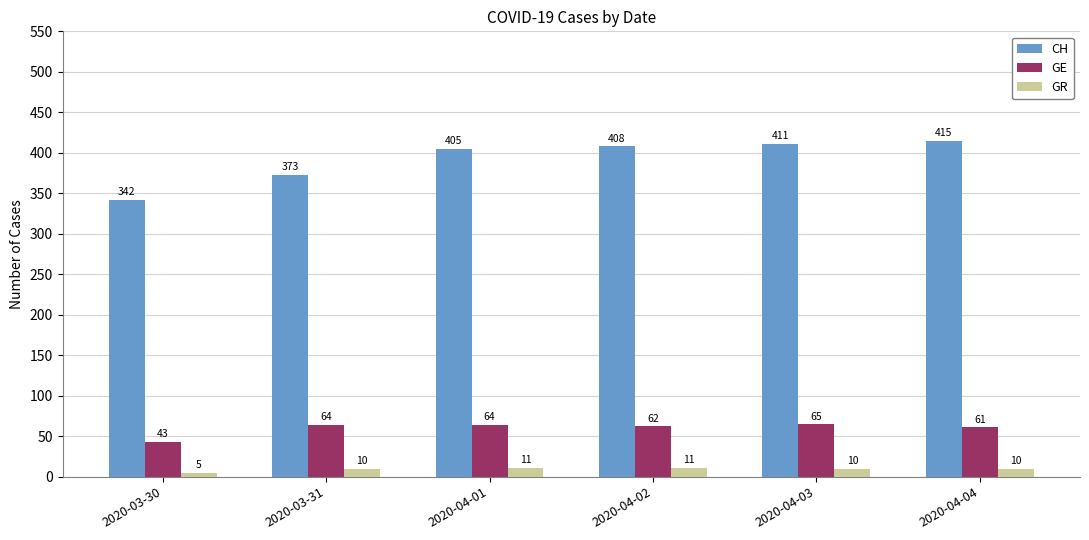

The GR series shows 10 at 2020-04-03. True or false?

True